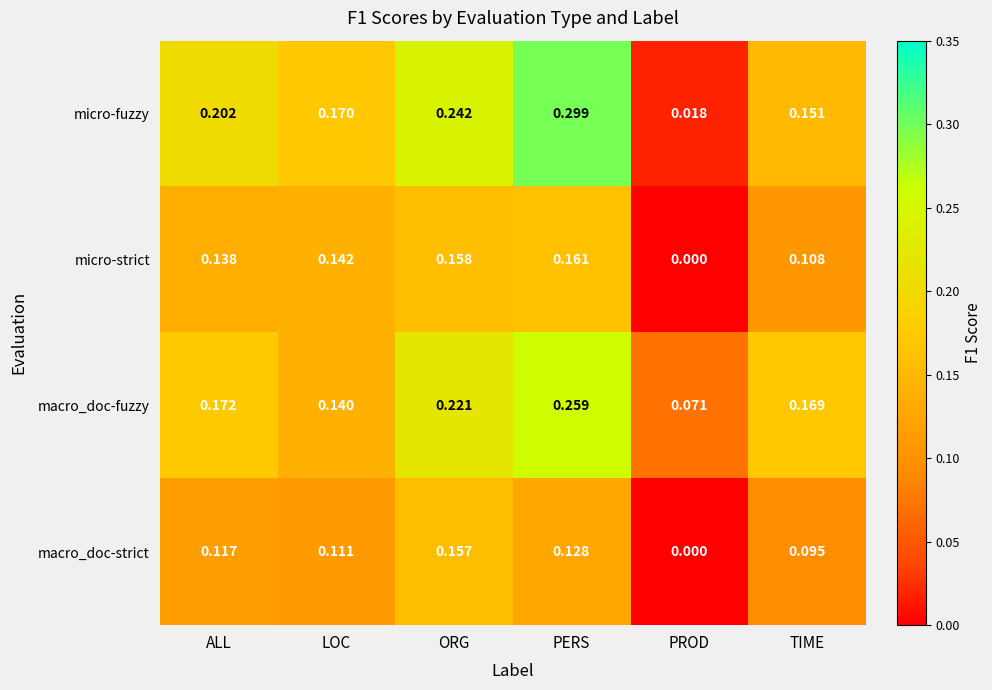

At which category is the sum across all series the highest?

PERS